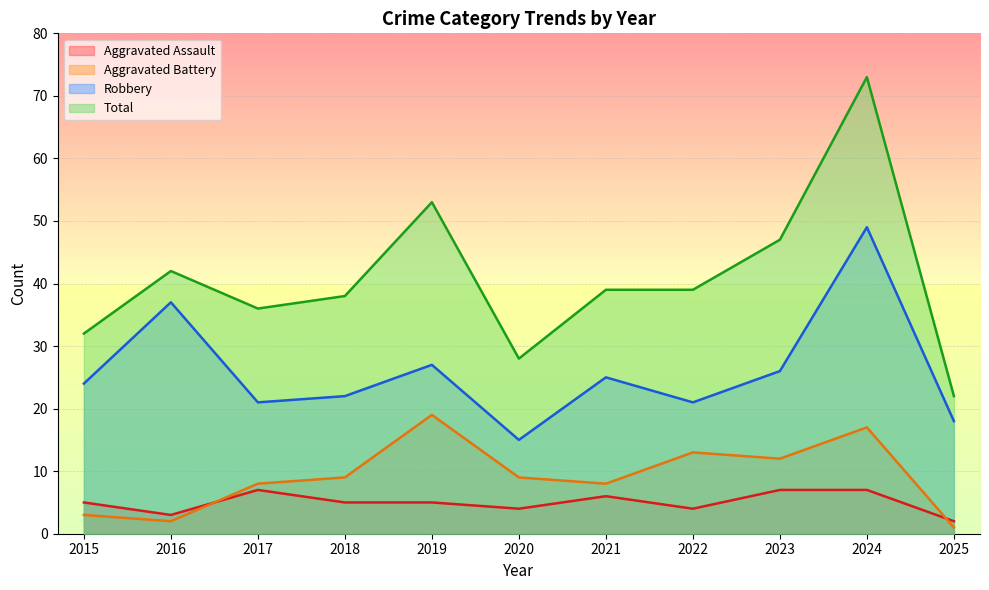

How many interior local valleys does the Robbery series have?

3